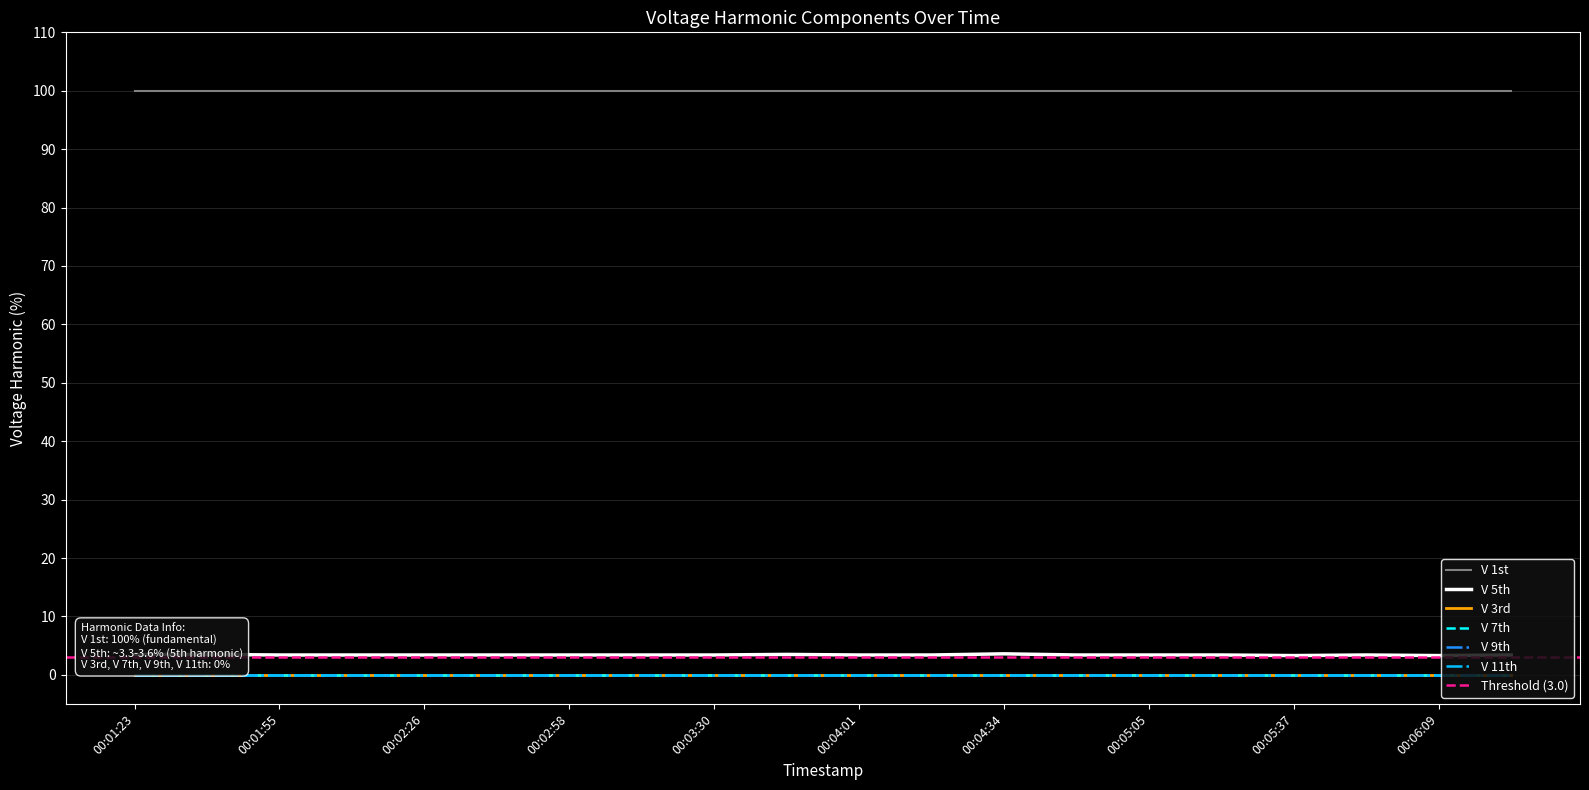

What is the average value of the V 5th series?

3.4